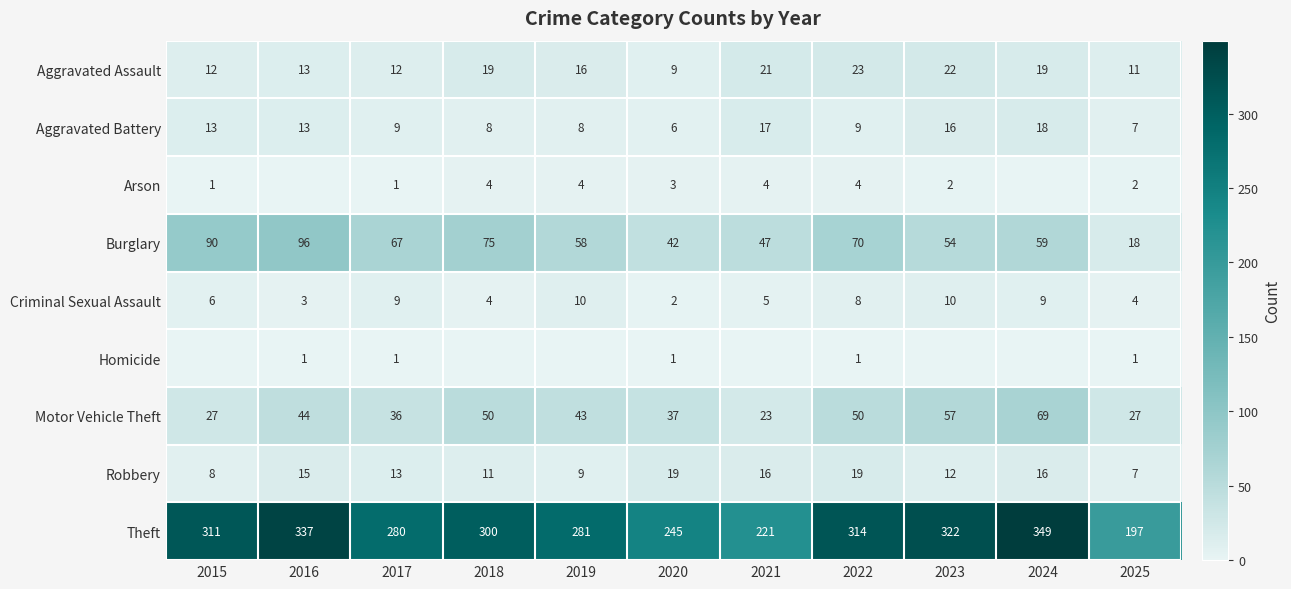

Between 2015 and 2024, which is larger?

2024